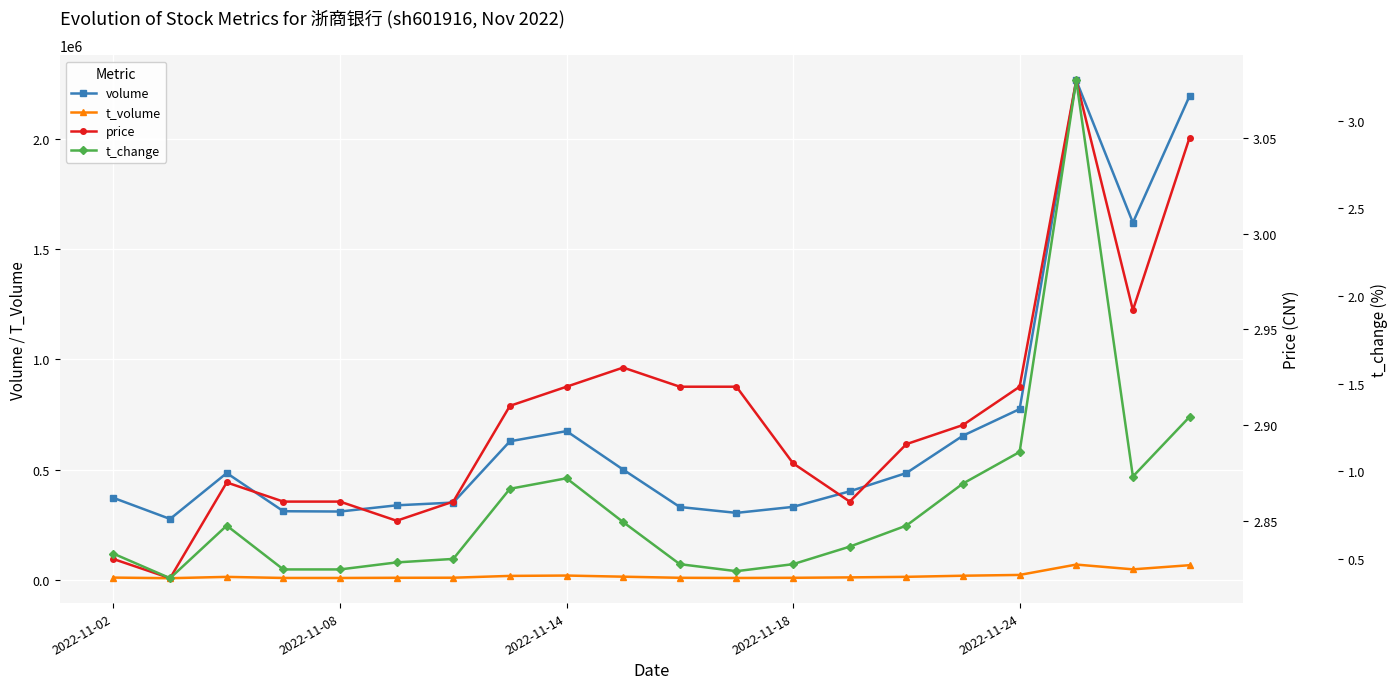

Rank the series at 18 from lowest to highest value.

t_change, price, t_volume, volume